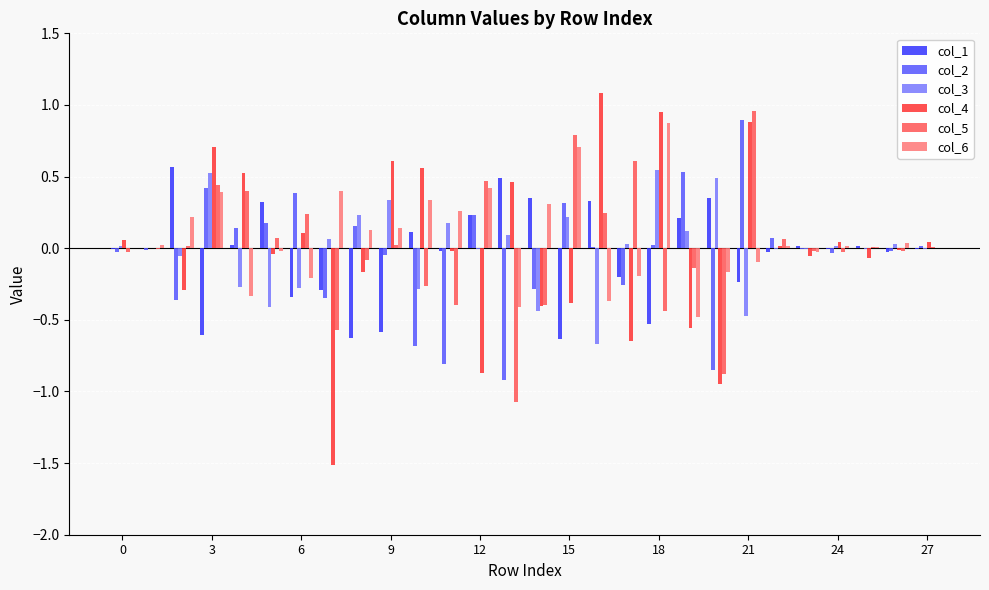

What is the maximum value for col_2?

0.9